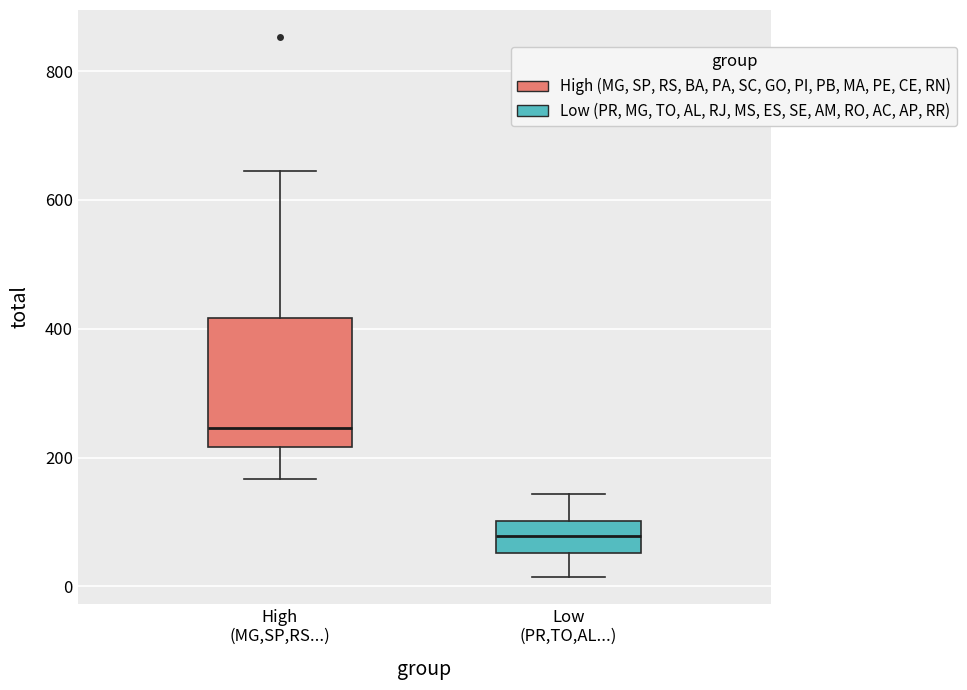

Which box has the highest median line?

High (MG,SP,RS...)